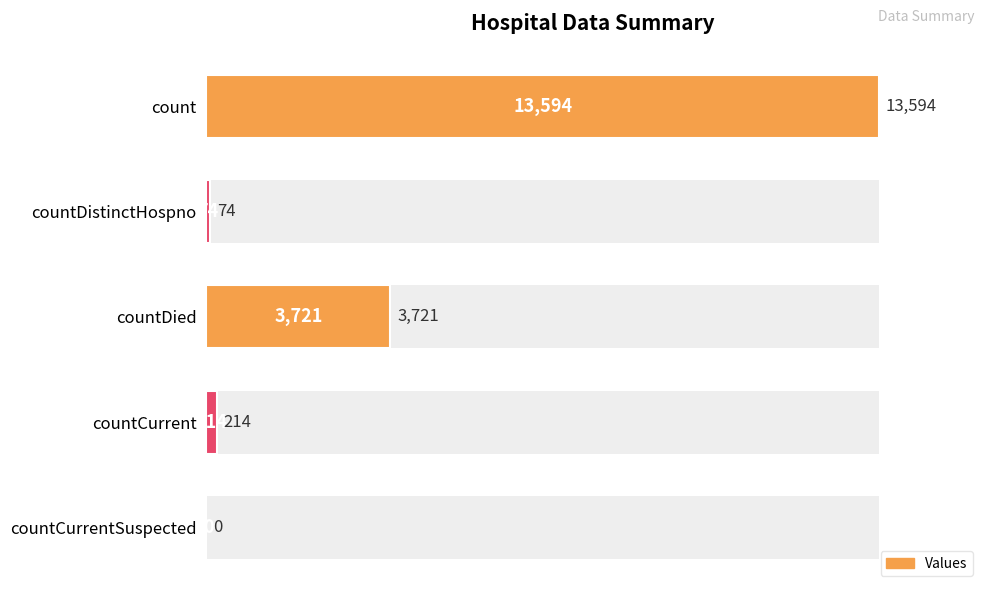

Count the number of data series in this chart.

1